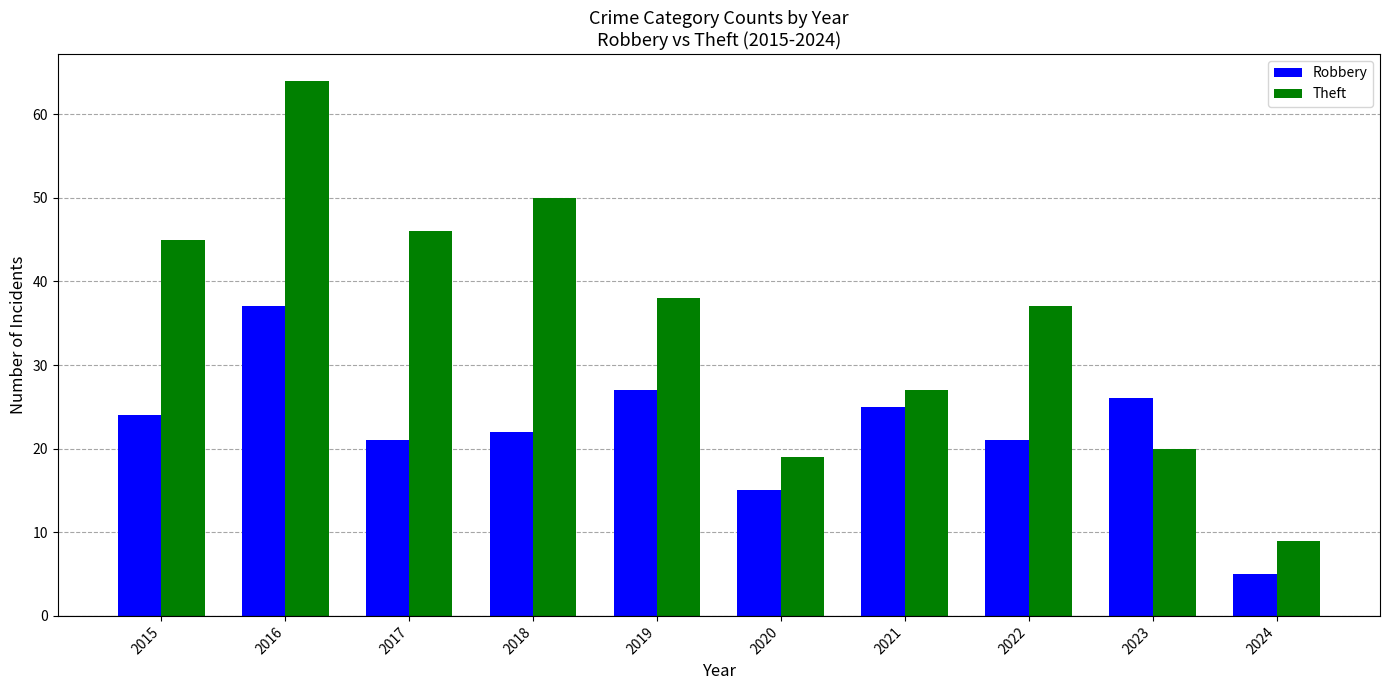

What is the sum of all Robbery values?

223